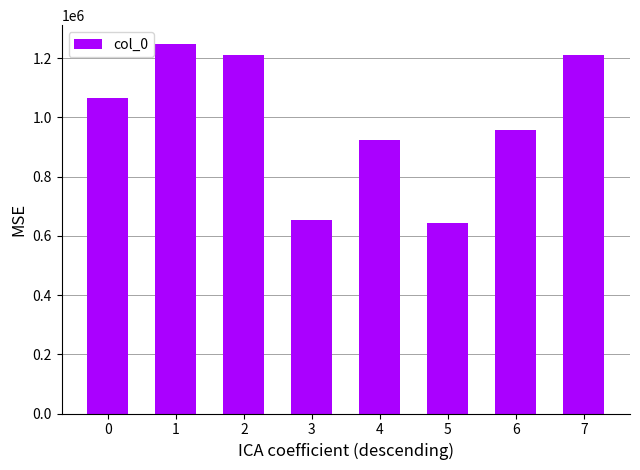

What is the value of the 6th bar from the left?

641927